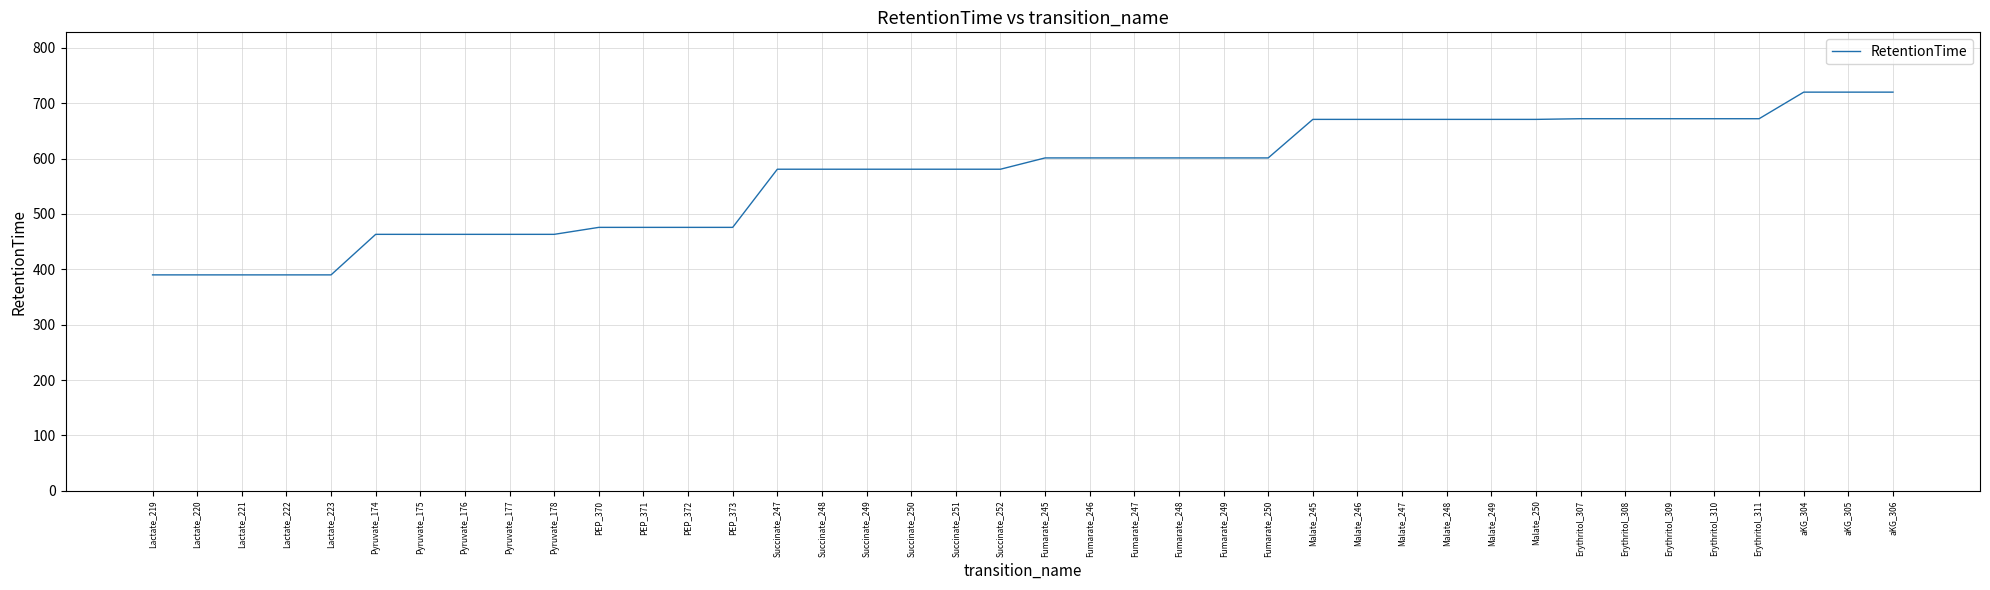

What is the maximum value shown in the chart?

720.0